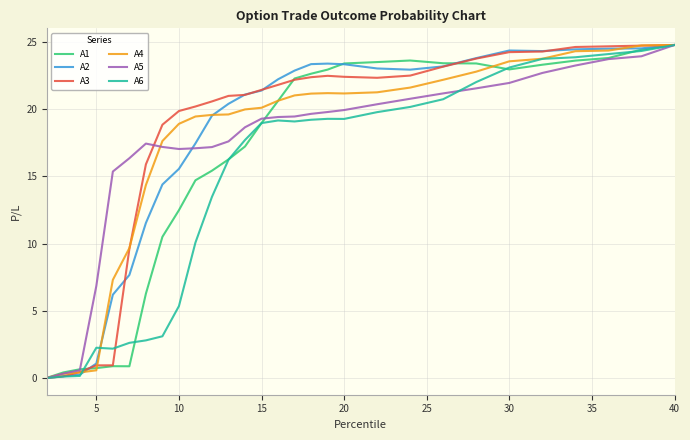

What is the difference between the second highest and second lowest values in the A6 series?

24.2